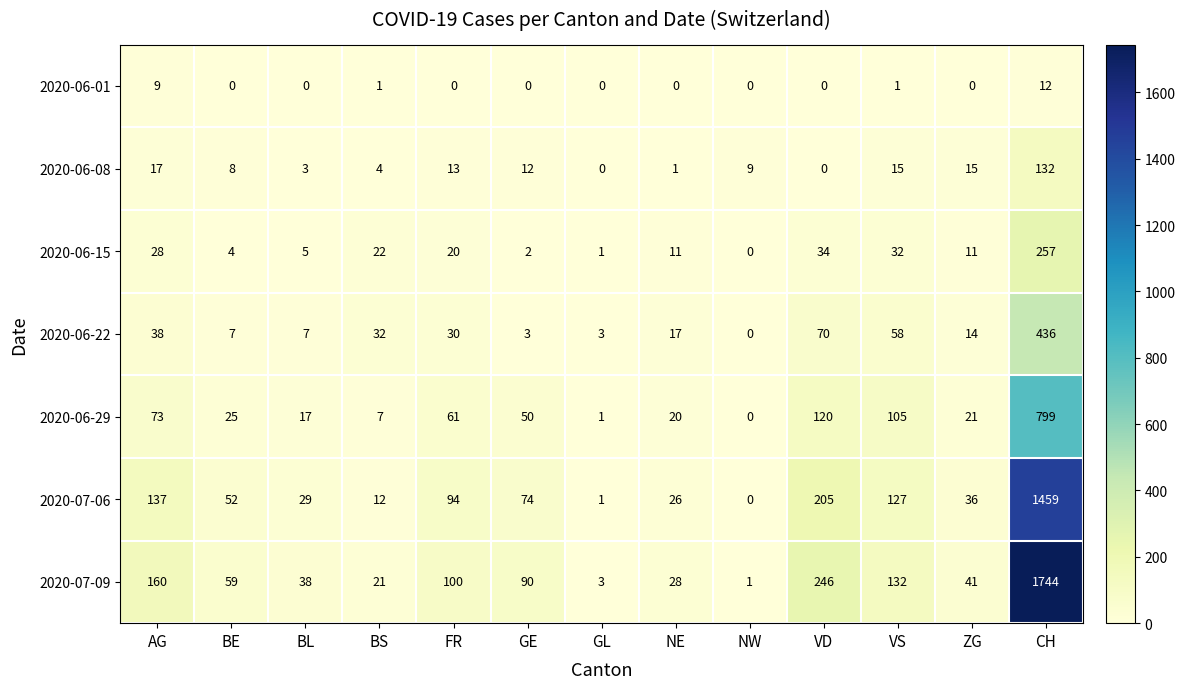

Count the number of data series in this chart.

7